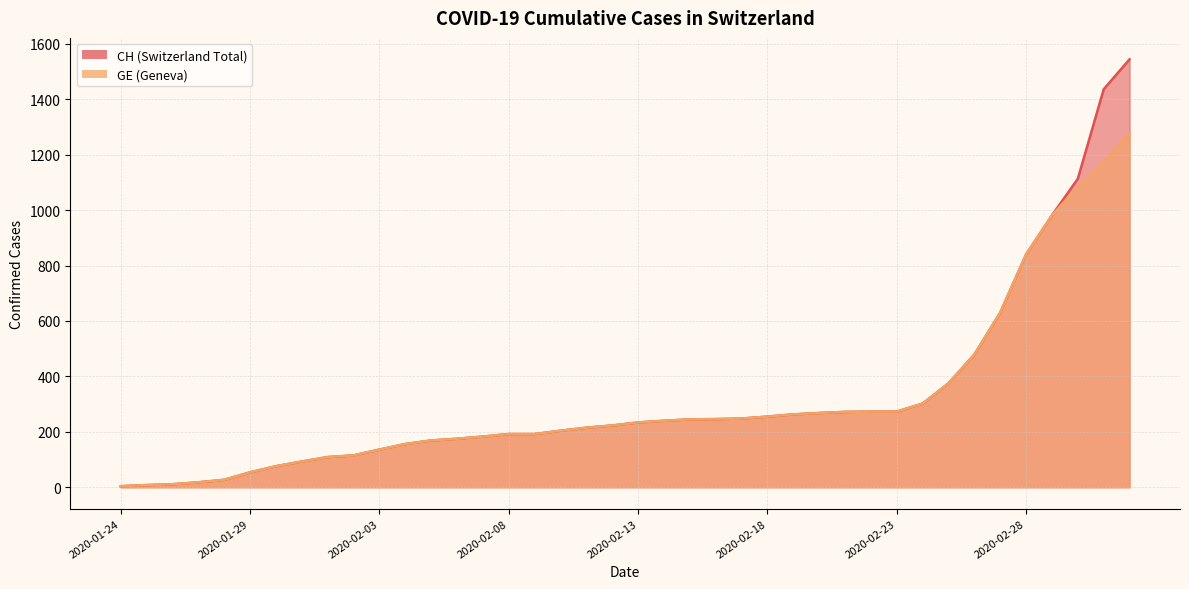

True or false: GE and CH cross at least once.

False